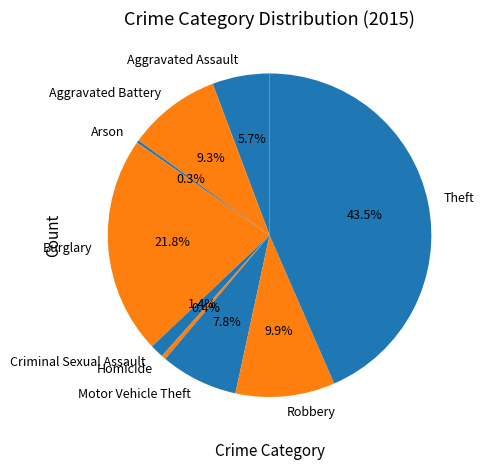

True or false: Robbery accounts for 10% of the total.

True